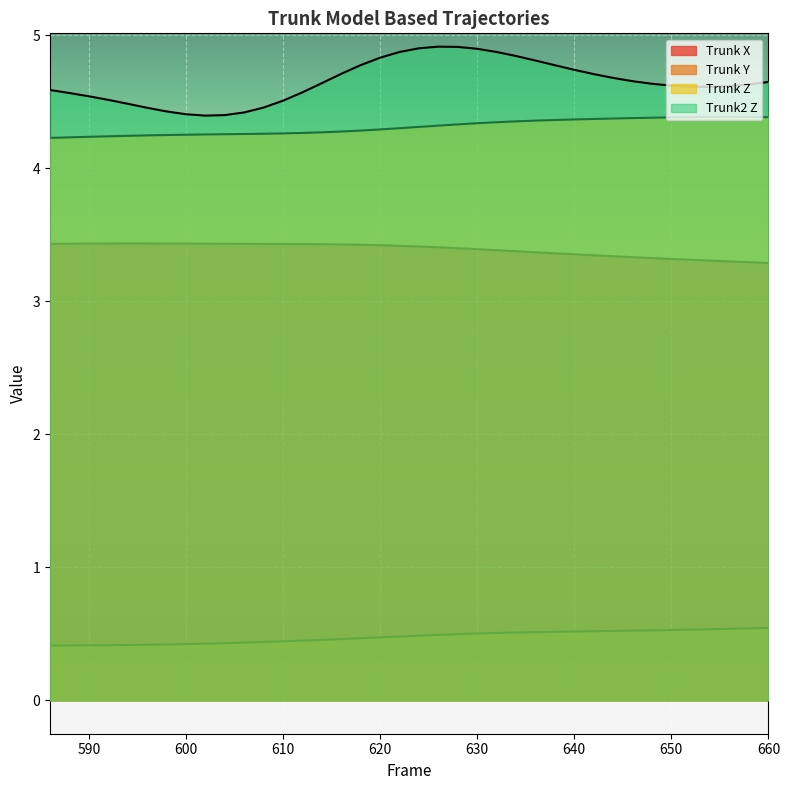

What is the maximum value shown in the chart?

4.9